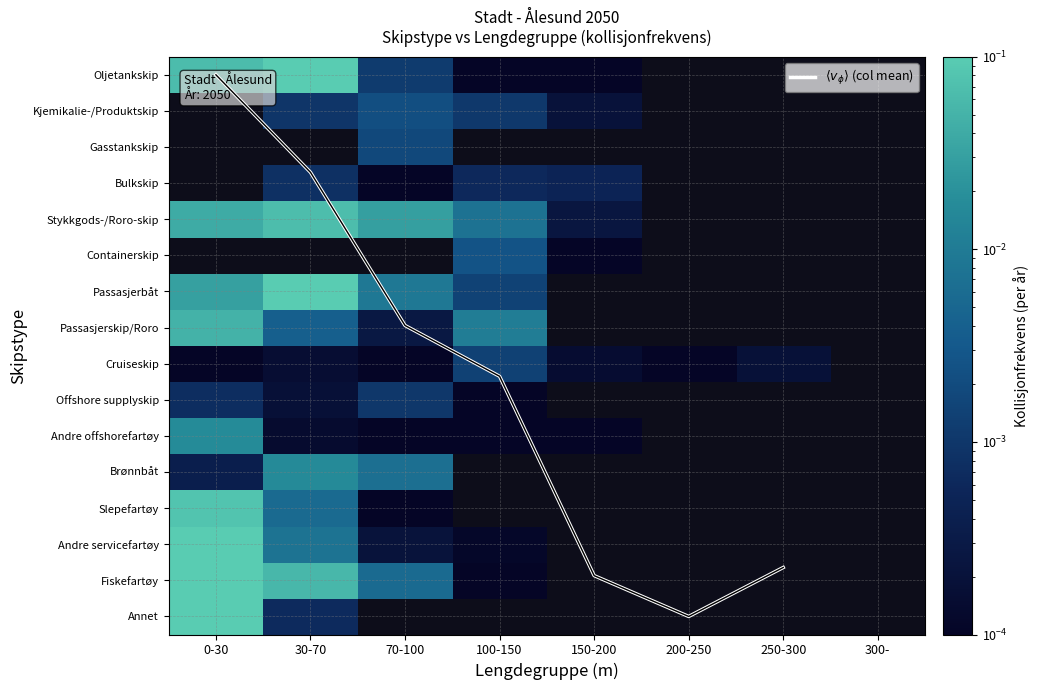

How many positive values does the Brønnbåt series have?

3